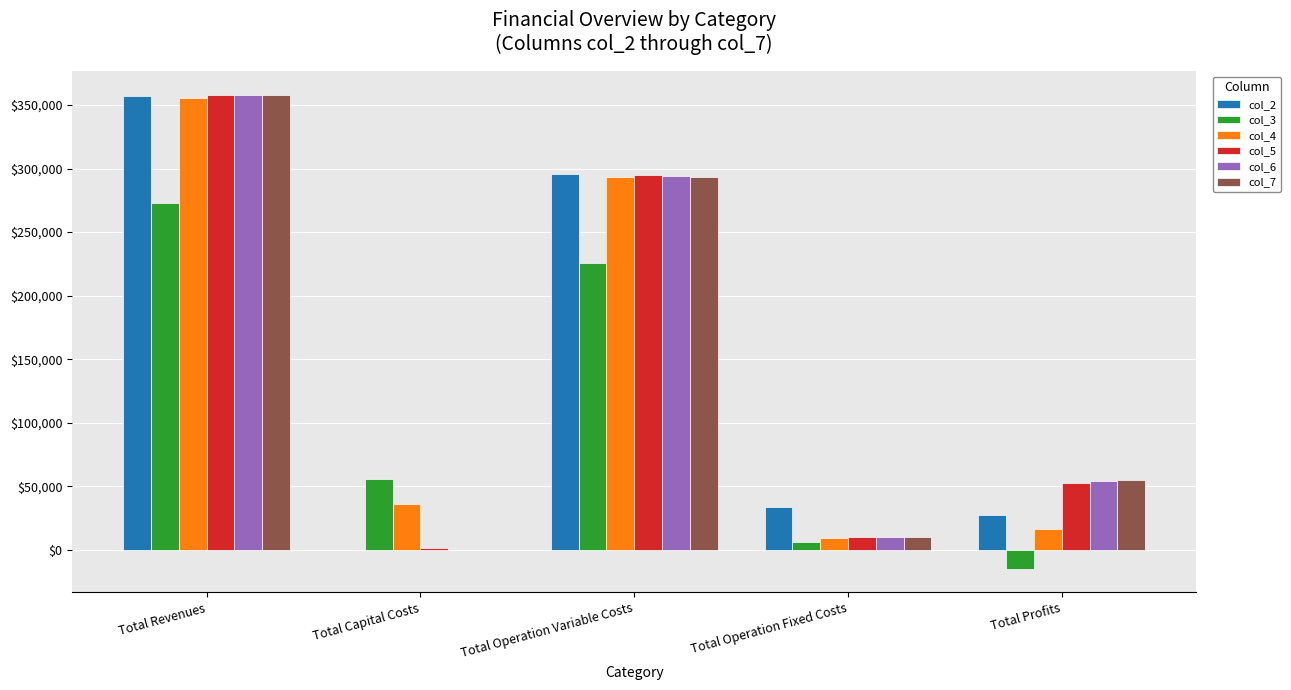

How many groups of bars are there?

5